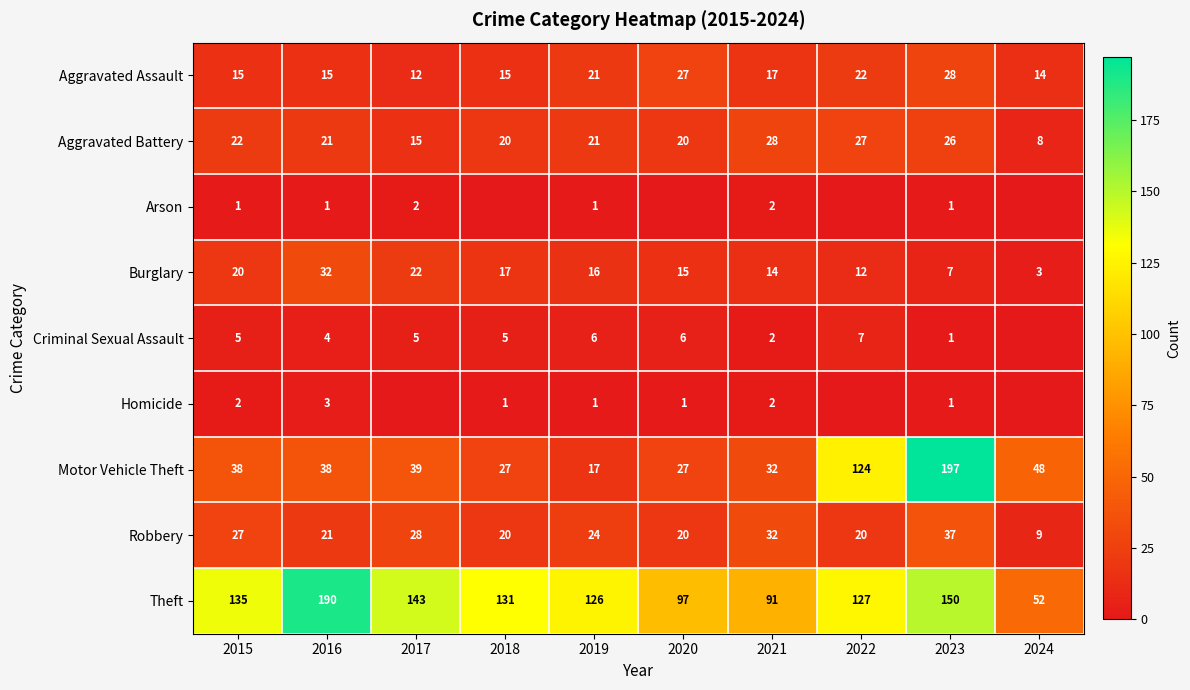

At which category does the chart reach its minimum across all series?

2018